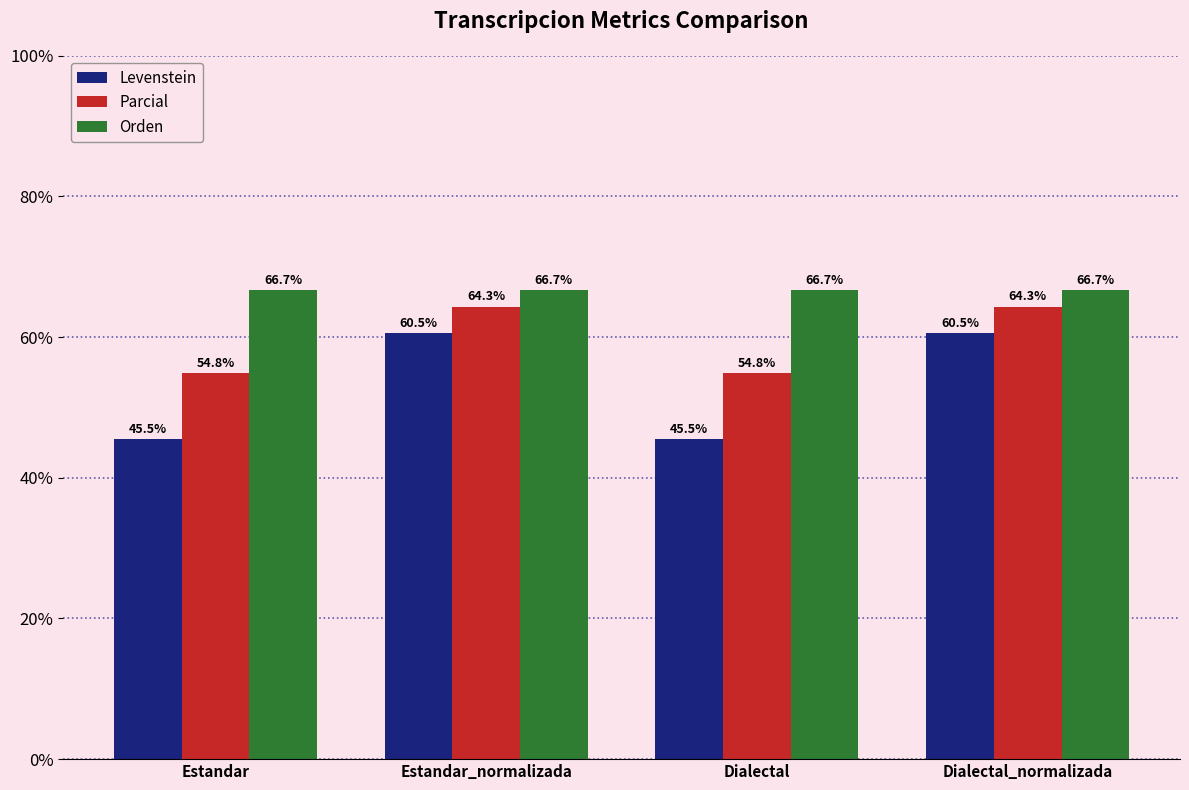

At how many categories does at least one series exceed 48?

4